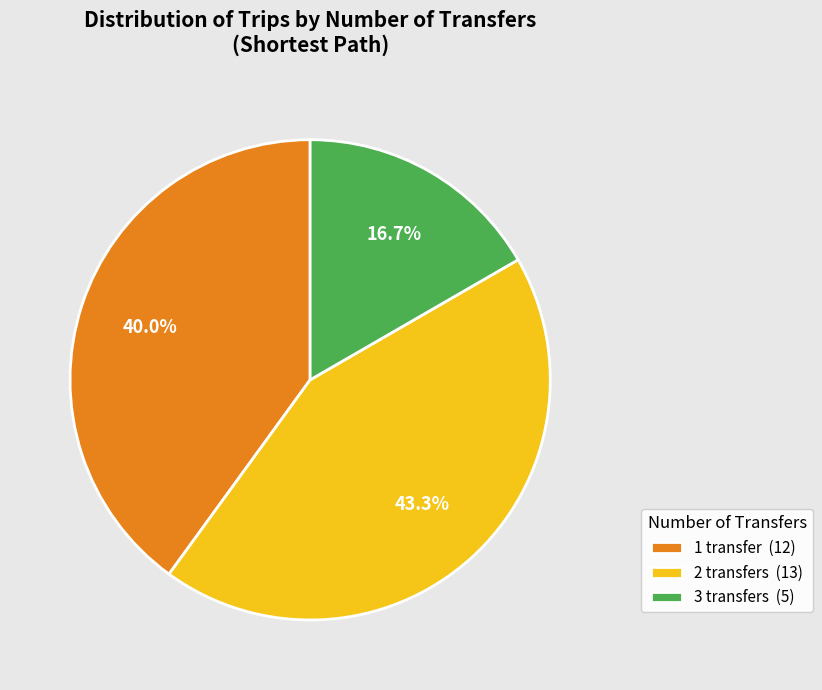

How many segments does this pie chart have?

3